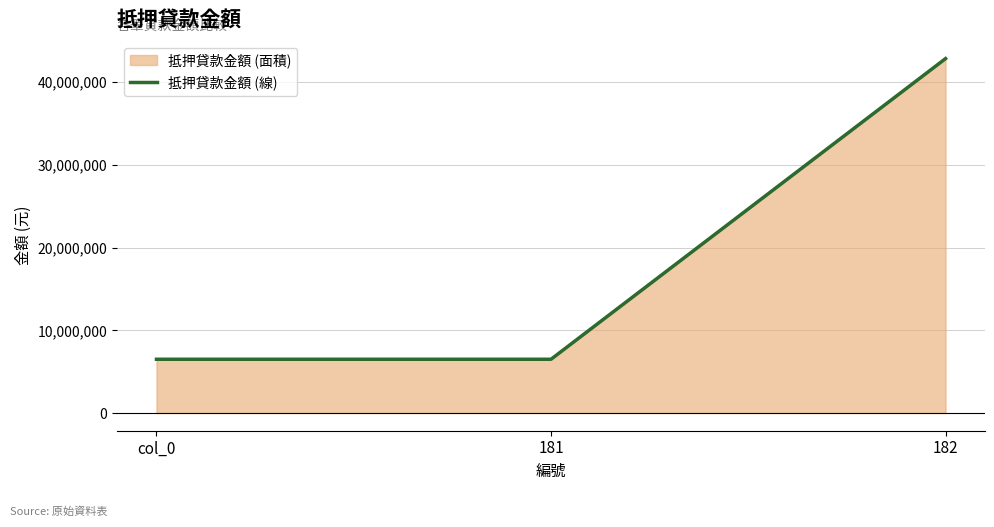

What is the value of the 1st point from the left?

6500000